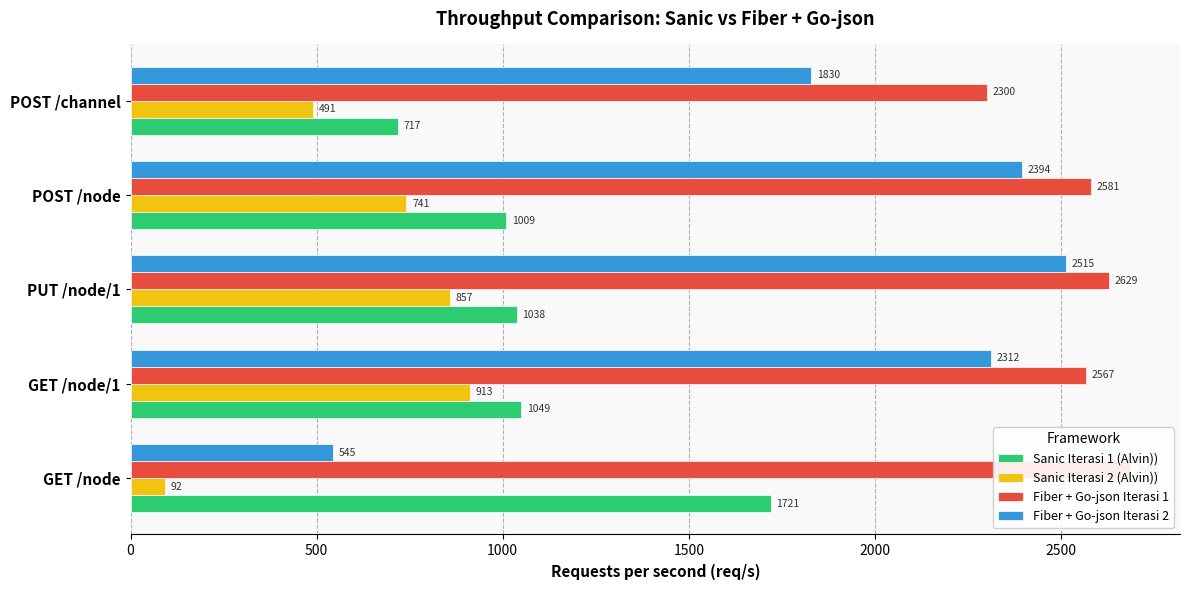

Rank the series at GET /node/1 from highest to lowest value.

Fiber + Go-json Iterasi 1, Fiber + Go-json Iterasi 2, Sanic Iterasi 1 (Alvin)), Sanic Iterasi 2 (Alvin))